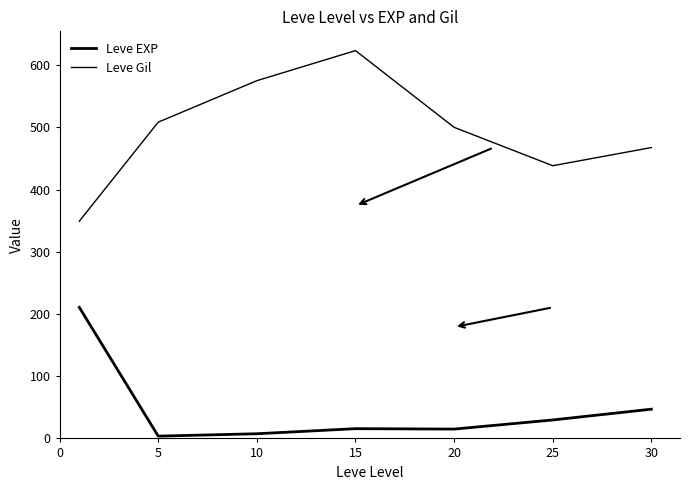

What is the greatest value displayed?

623.3